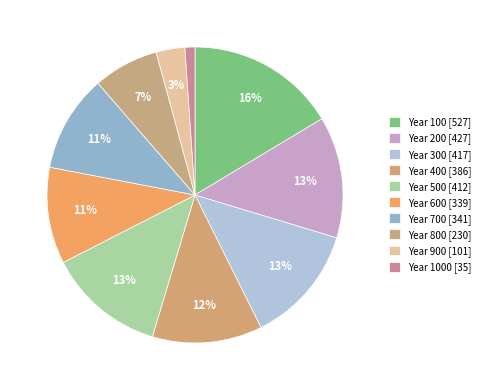

Rank the categories by value from lowest to highest.

Year 1000, Year 900, Year 800, Year 600, Year 700, Year 400, Year 500, Year 300, Year 200, Year 100